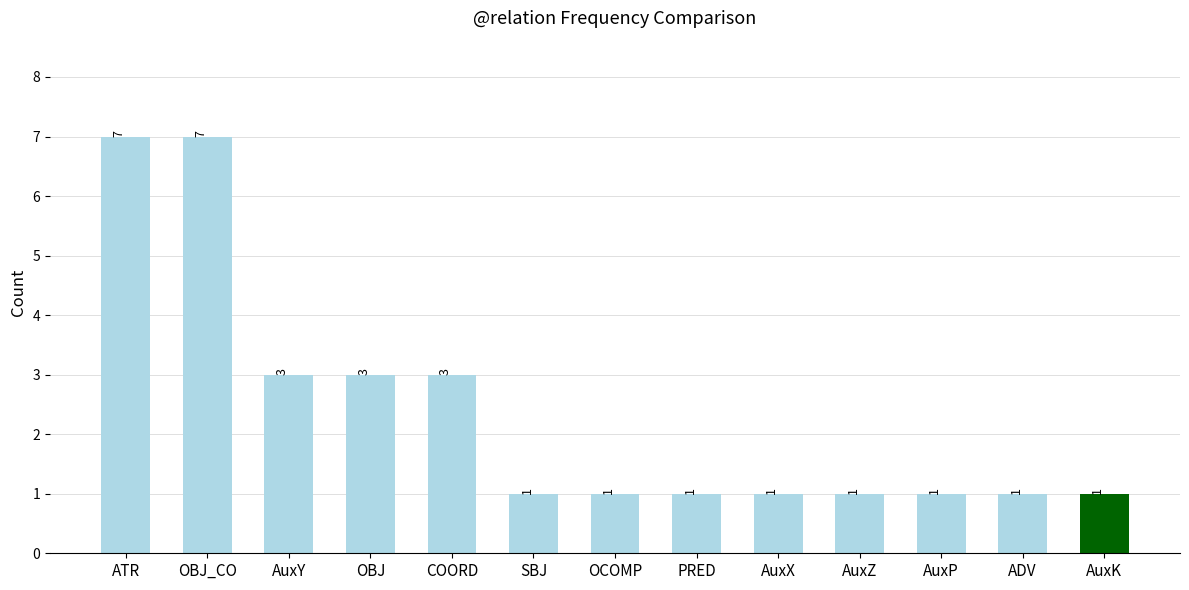

What is the difference between the values at OBJ_CO and OCOMP?

6